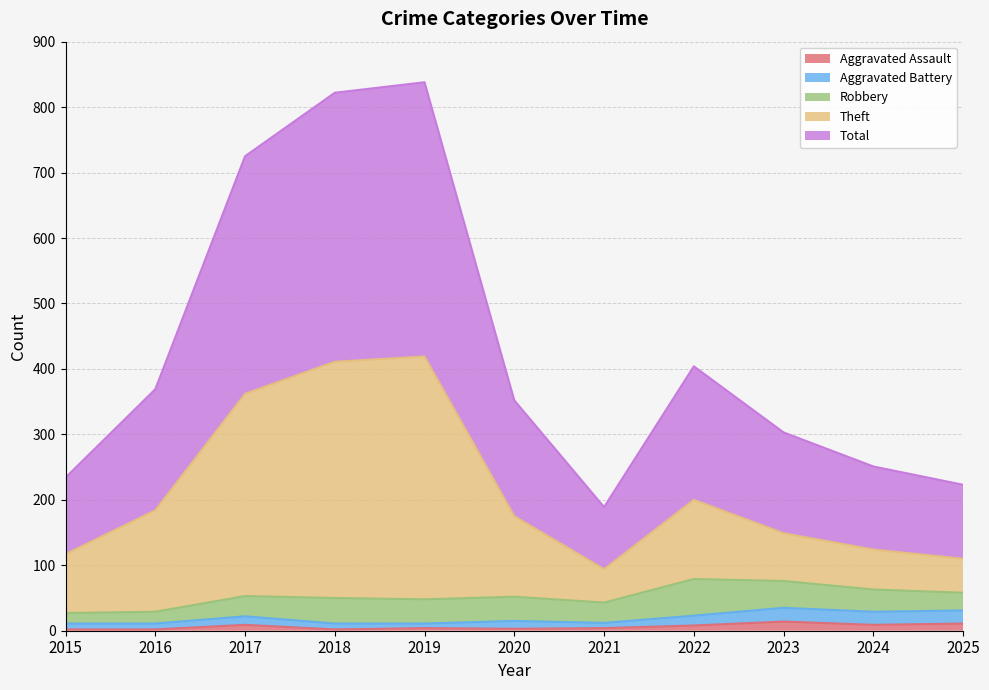

Is it true that Aggravated Assault equals 2 at 2016?

True